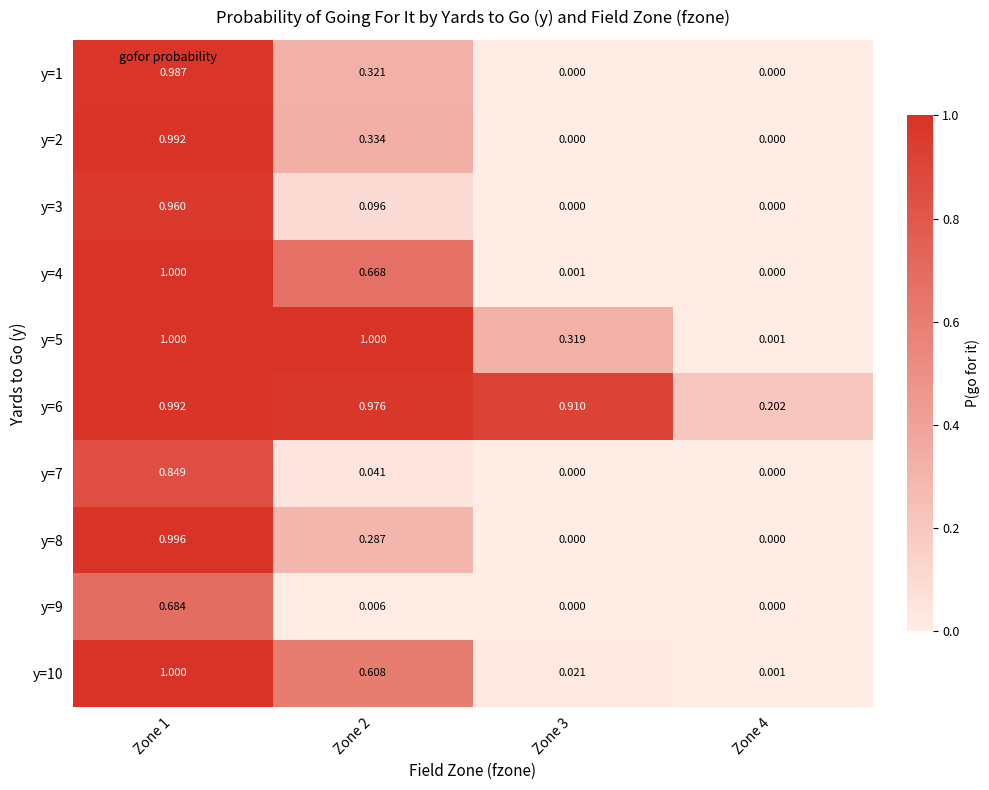

Is the value of y=2 at Zone 4 greater than the value of y=4 at Zone 2?

No